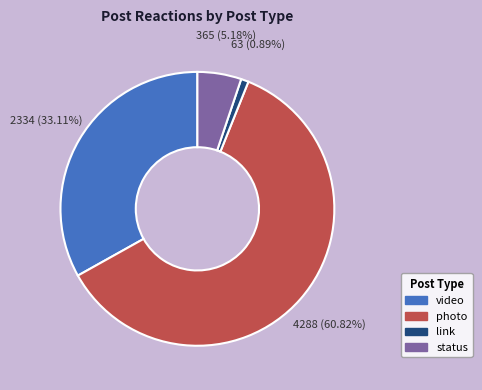

Rank the categories by value from lowest to highest.

link, status, video, photo